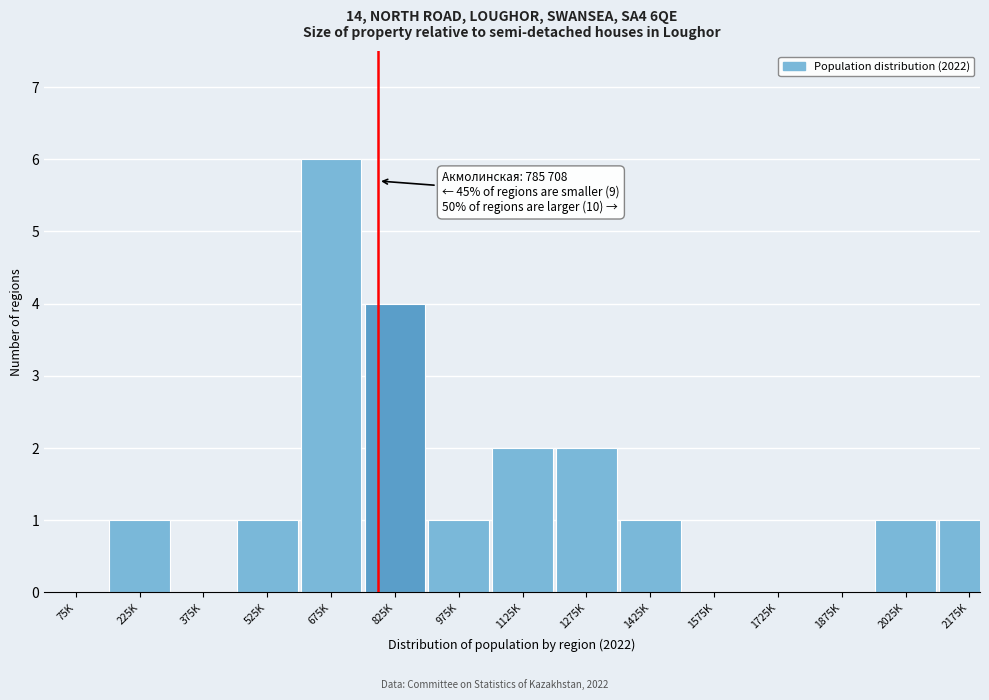

Reading left to right, list all the values displayed in this chart.

75K=0	225K=1	375K=0	525K=1	675K=6	825K=4	975K=1	1125K=2	1275K=2	1425K=1	1575K=0	1725K=0	1875K=0	2025K=1	2175K=1